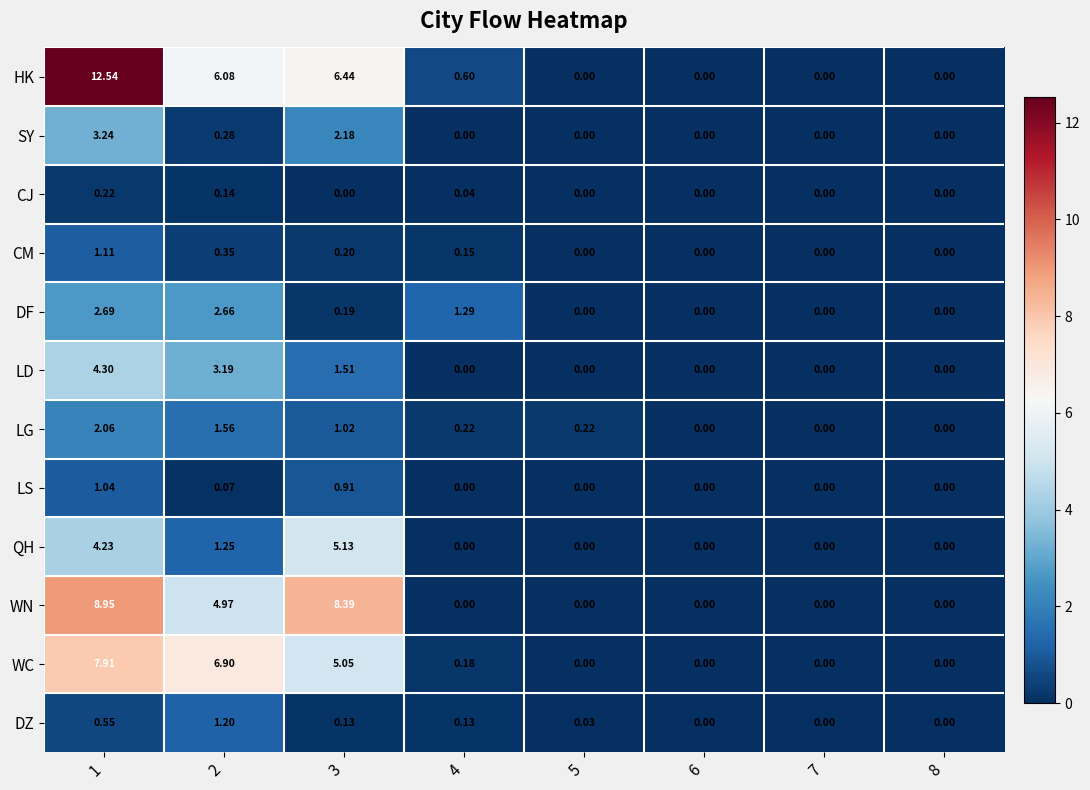

List the series in order of their peak value, highest first.

HK, WN, WC, QH, LD, SY, DF, LG, DZ, CM, LS, CJ